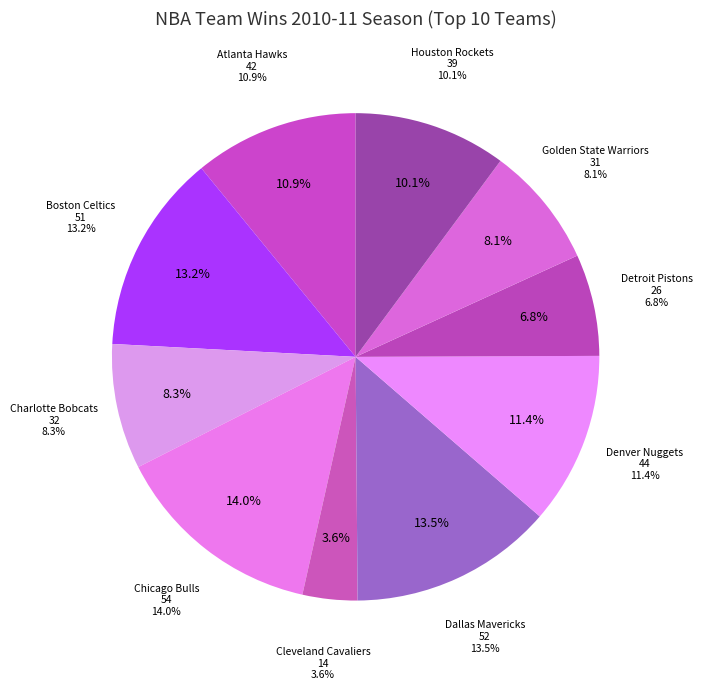

How many slices are in this pie chart?

10